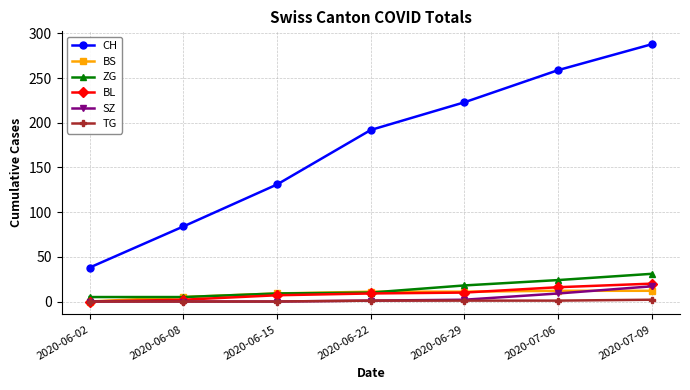

The BS series shows 12 at 2020-07-06. True or false?

True